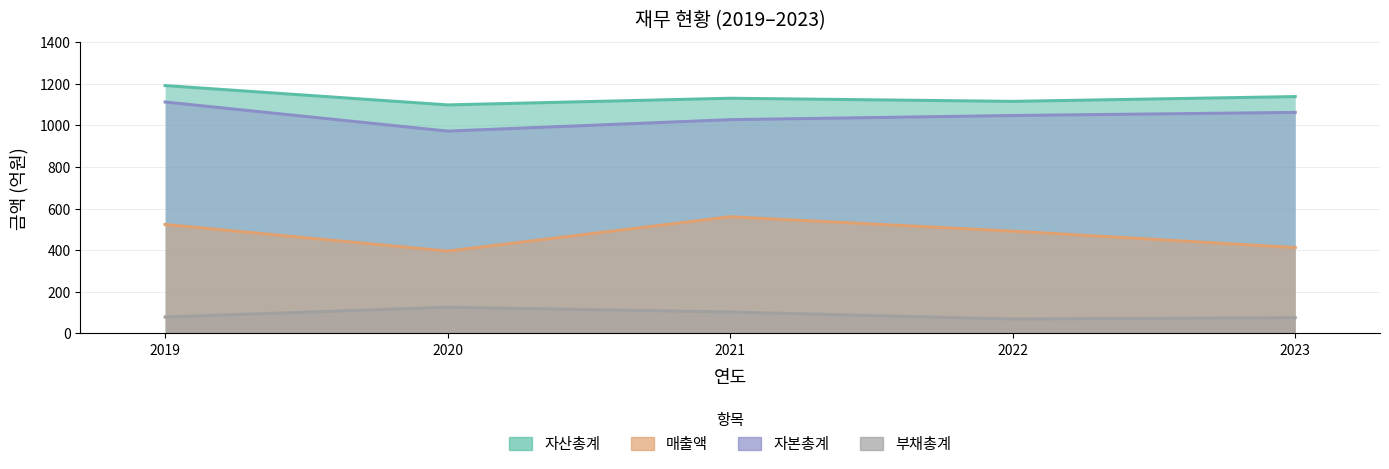

Rank the series at 2019 from lowest to highest value.

부채총계, 매출액, 자본총계, 자산총계